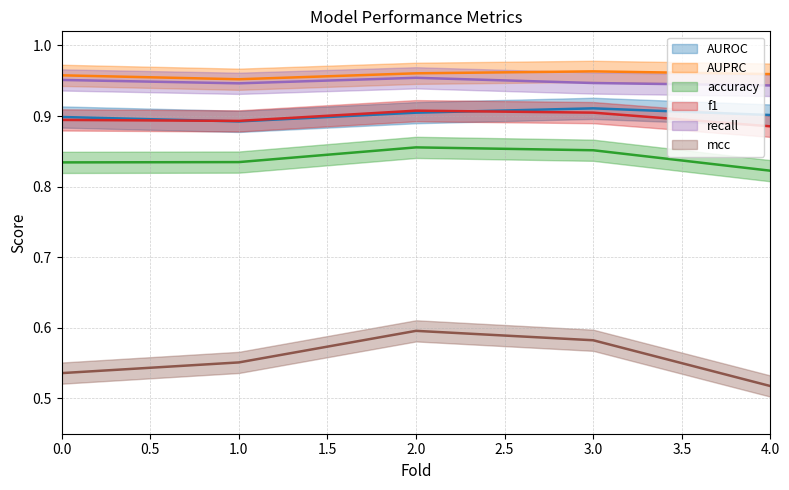

True or false: recall and f1 cross at least once.

False